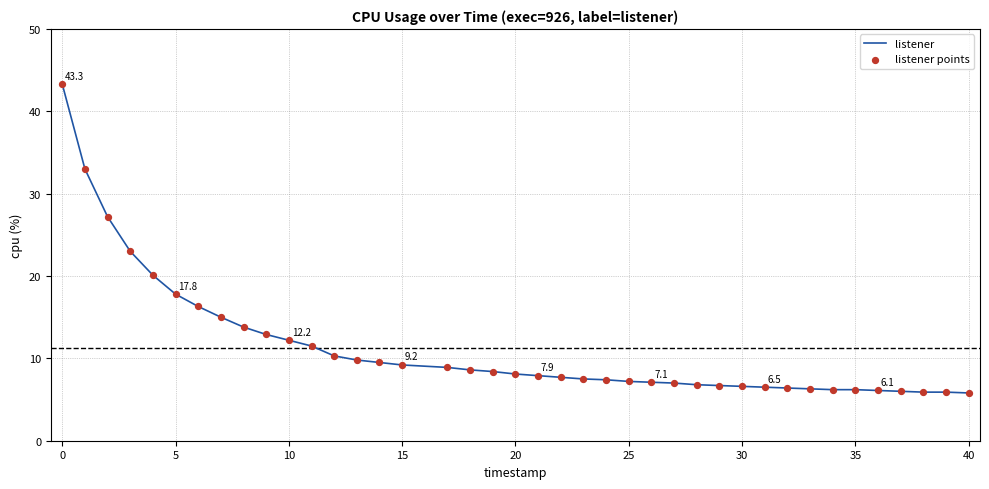

What is the difference between the maximum and minimum values?

37.5